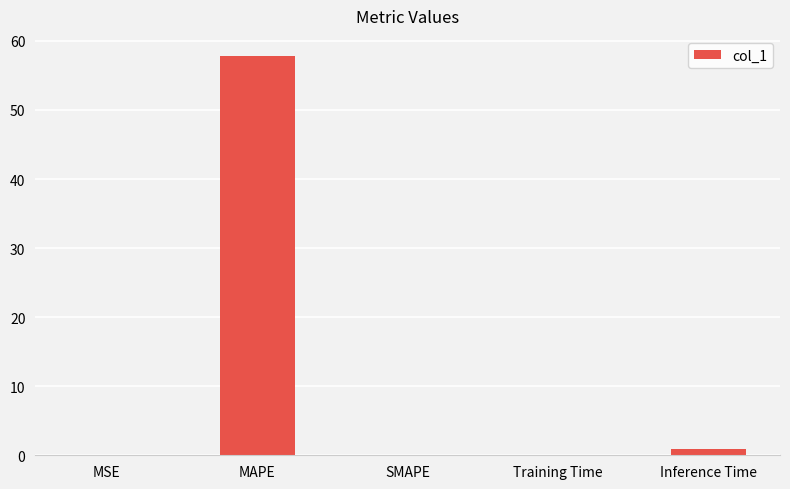

At which label is the value closest to 28?

Inference Time